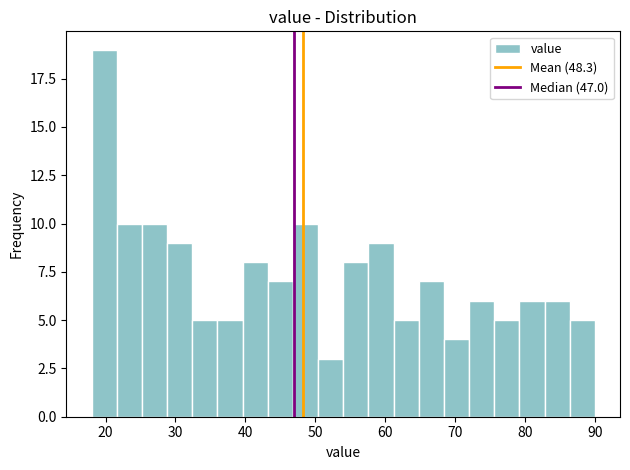

Around what value on the x-axis is the tallest bar? Give the approximate position of its centre, as read against the axis.

20